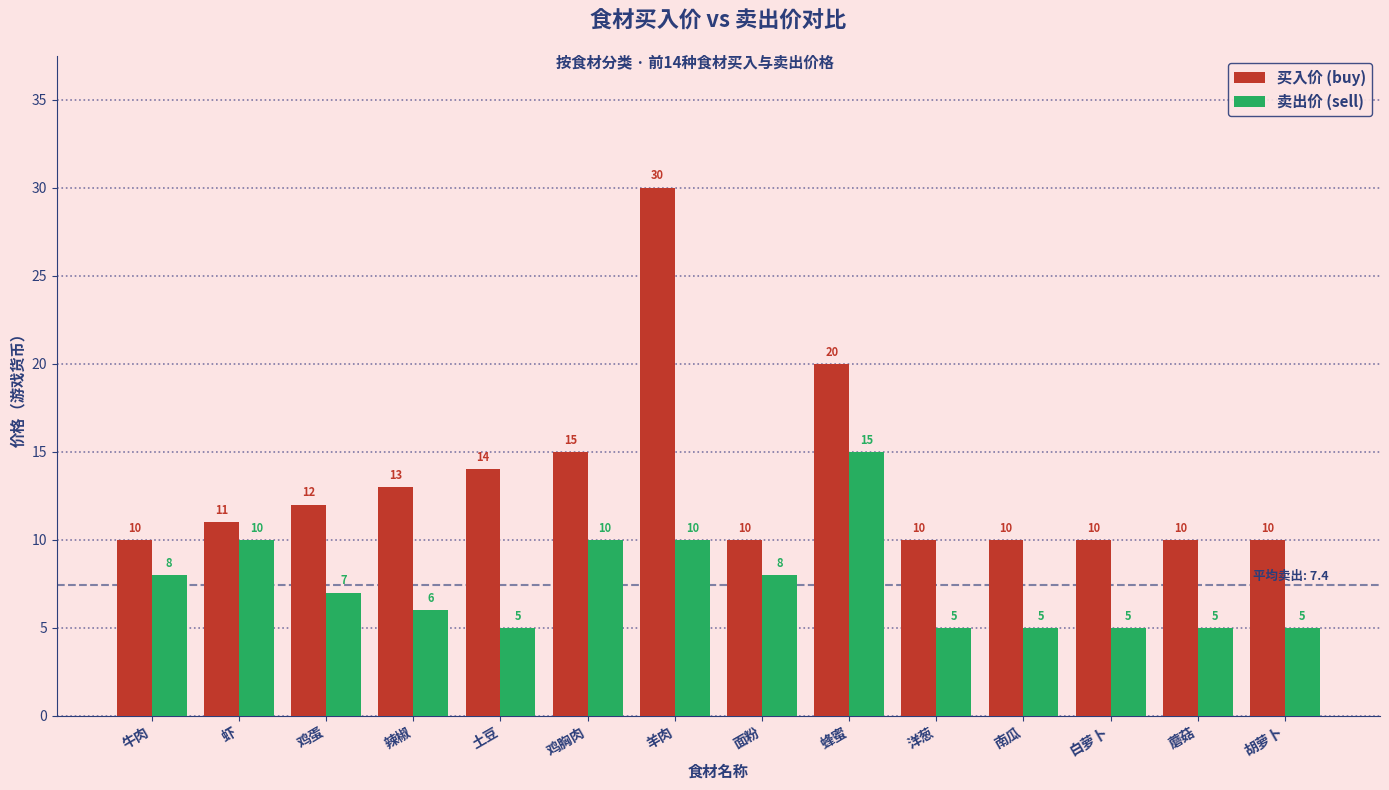

Which label corresponds to the largest value in the chart?

羊肉